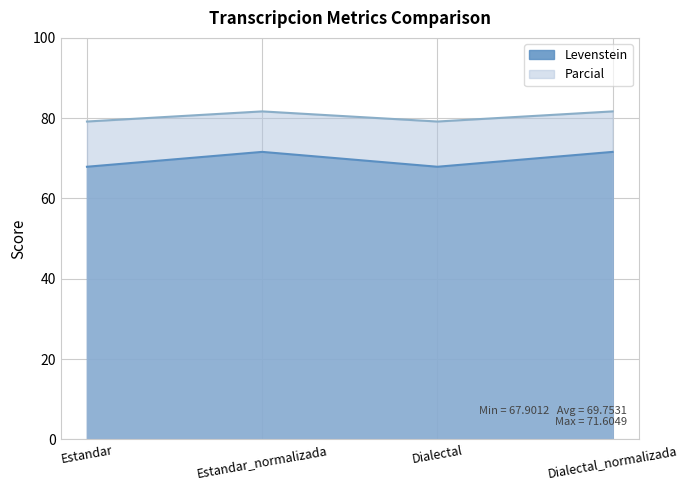

True or false: Levenstein and Parcial cross at least once.

False